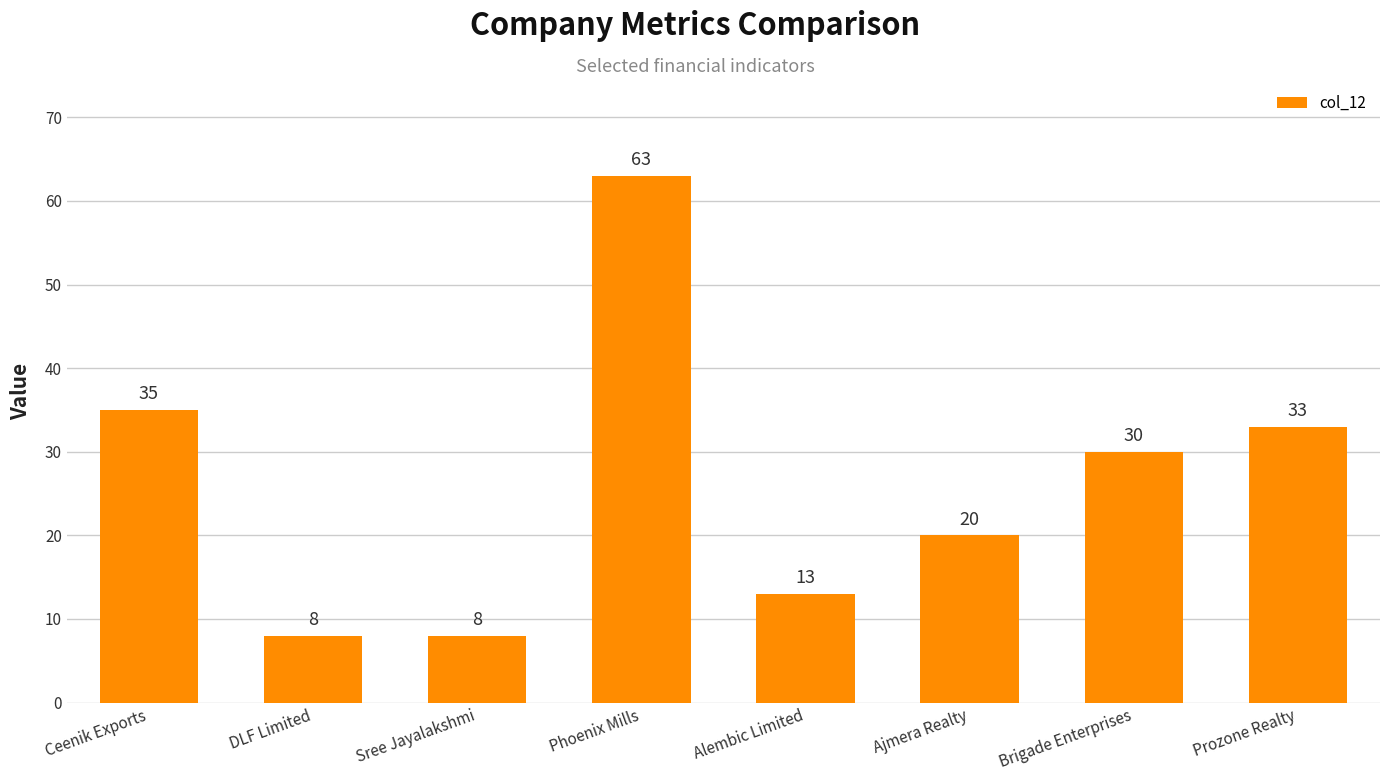

Where is the data nearest to the value 35?

Ceenik Exports